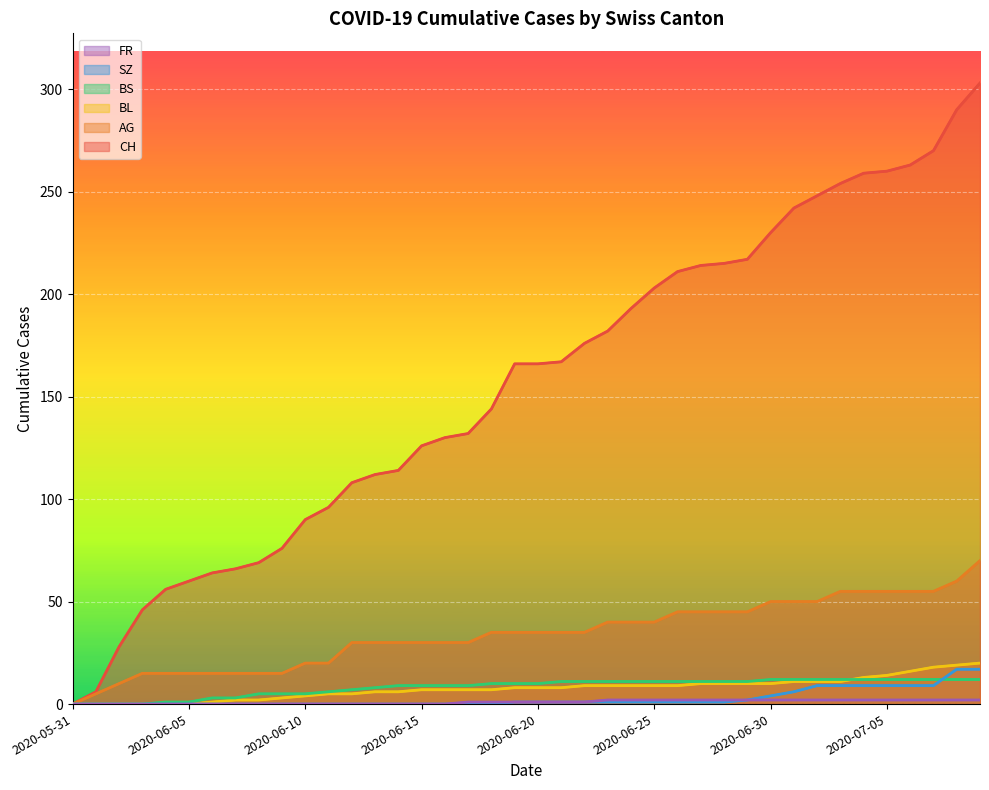

Reading left to right, transcribe all the data shown in this chart.

CH: 0	6	28	46	56	60	64	66	69	76	90	96	108	112	114	126	130	132	144	166	166	167	176	182	193	203	211	214	215	217	230	242	248	254	259	260	263	270	290	303
AG: 0	5	10	15	15	15	15	15	15	15	20	20	30	30	30	30	30	30	35	35	35	35	35	40	40	40	45	45	45	45	50	50	50	55	55	55	55	55	60	70
BL: 0	0	0	0	0	0	1	2	2	3	4	5	5	6	6	7	7	7	7	8	8	8	9	9	9	9	9	10	10	10	10	11	11	11	13	14	16	18	19	20
BS: 0	0	0	0	1	1	3	3	5	5	5	6	7	8	9	9	9	9	10	10	10	11	11	11	11	11	11	11	11	11	12	12	12	12	12	12	12	12	12	12
SZ: 0	0	0	0	0	0	0	0	0	0	0	0	0	0	0	0	0	0	0	1	1	1	1	1	1	1	1	1	1	2	4	6	9	9	9	9	9	9	17	17
FR: 0	0	0	0	0	0	0	0	0	0	0	0	0	0	0	0	0	1	1	1	1	1	1	2	2	2	2	2	2	2	2	2	2	2	2	2	2	2	2	2